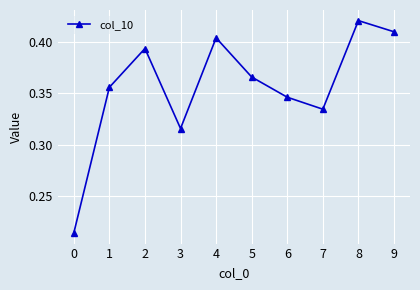

List the labels in order of value, largest first.

8, 9, 4, 2, 5, 1, 6, 7, 3, 0